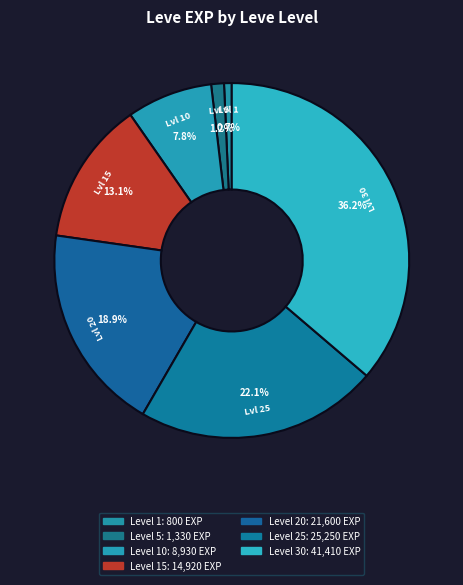

Count the number of slices in the pie.

7